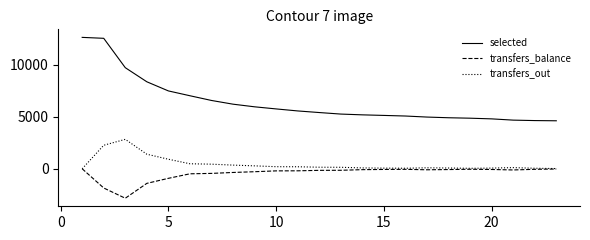

What is the highest value of the selected series?

12650